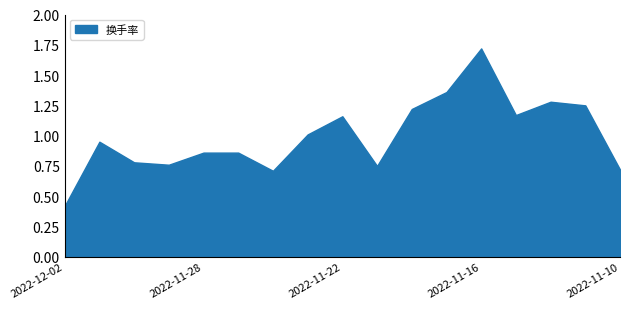

What is the value of the 1st point from the left?

0.4